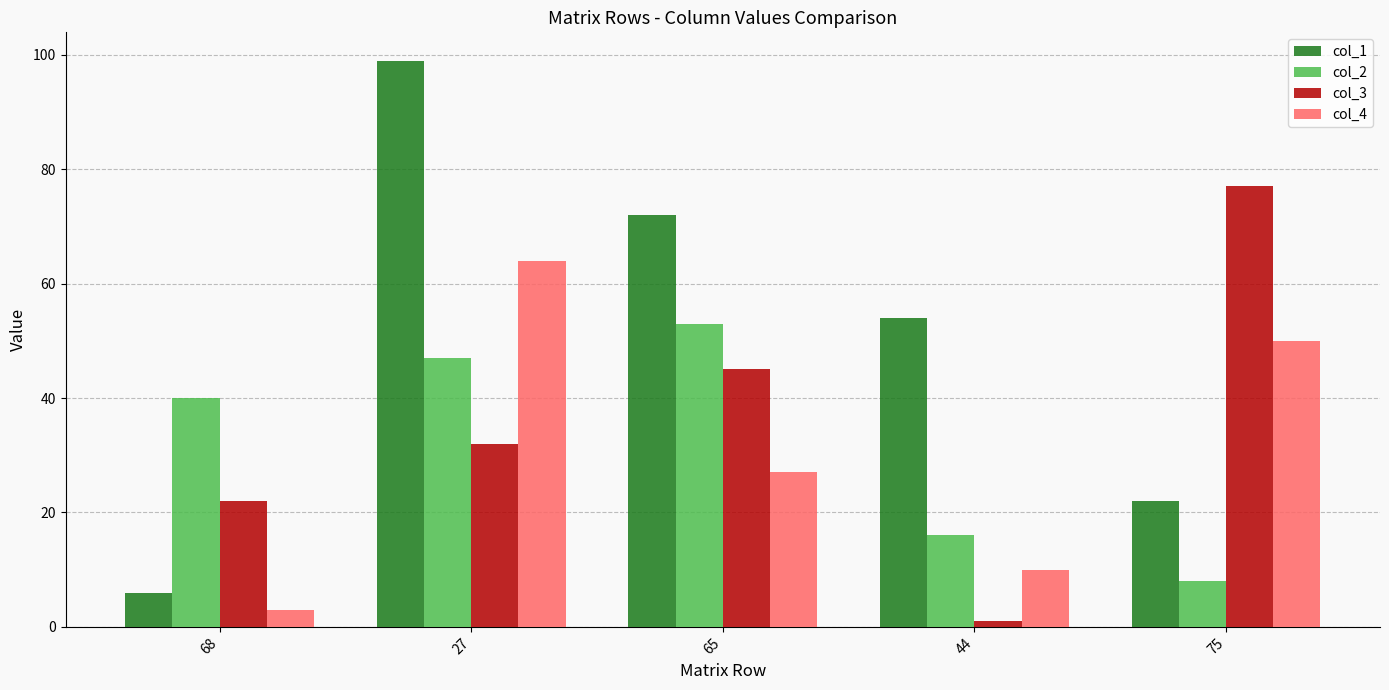

What is the greatest value displayed?

99